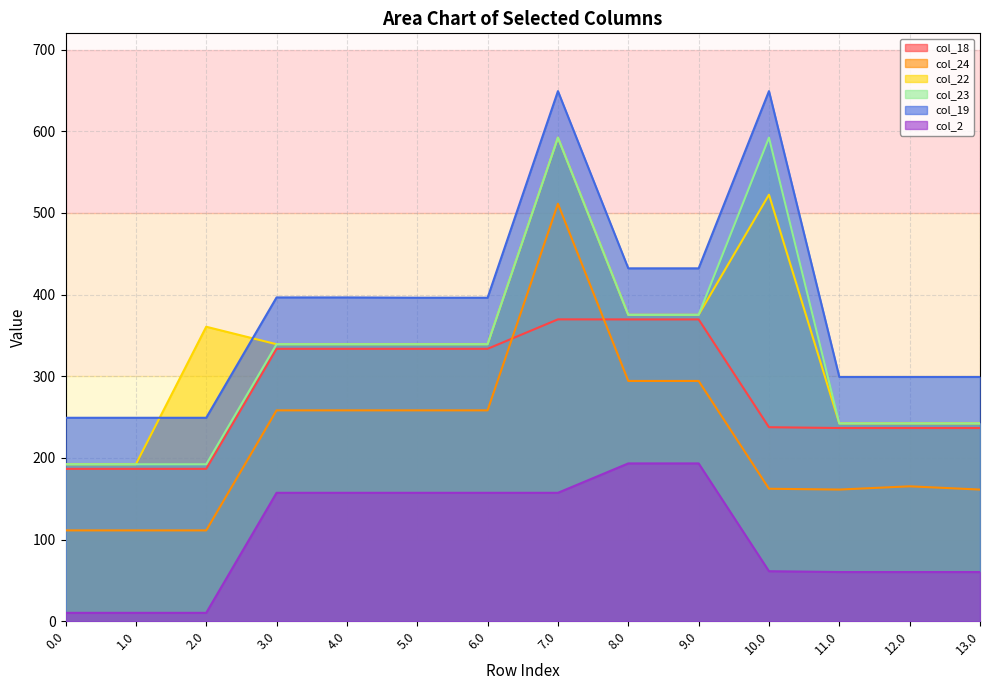

Where does the col_2 series first go above 157?

3.0